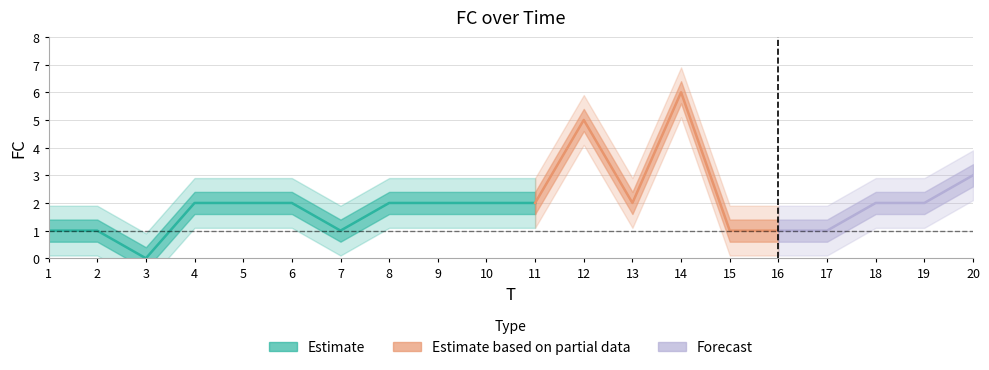

What is the maximum value shown in the chart?

6